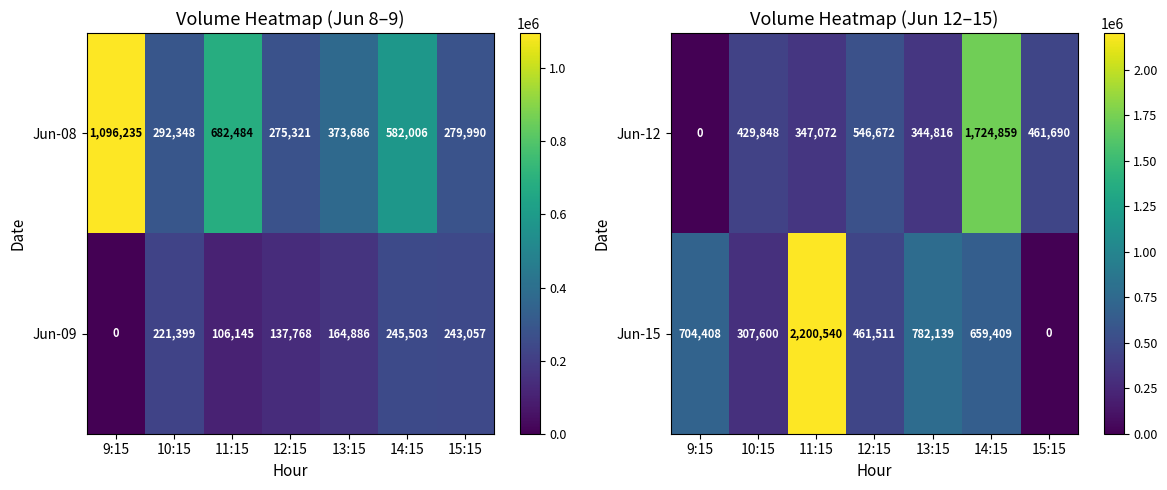

Is it true that Jun-15 equals 1090153 at 13:15?

False